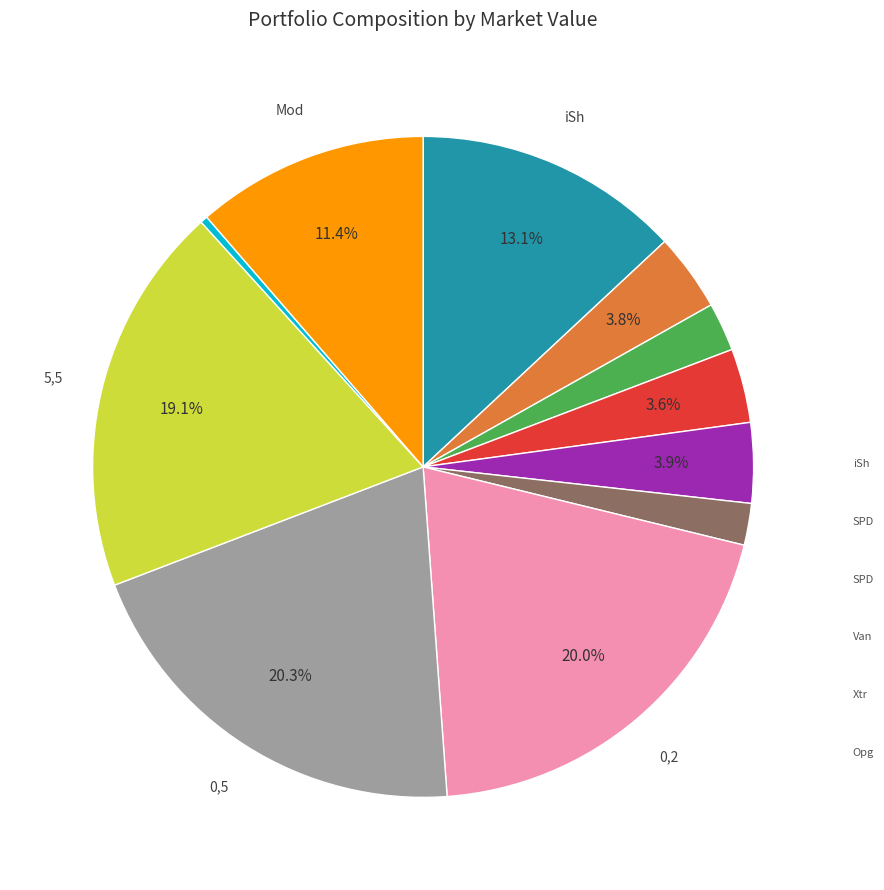

Is there a majority slice in this chart?

No